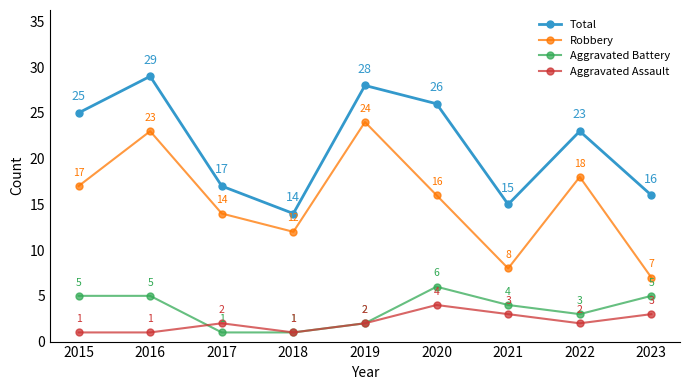

Count the number of data series in this chart.

4